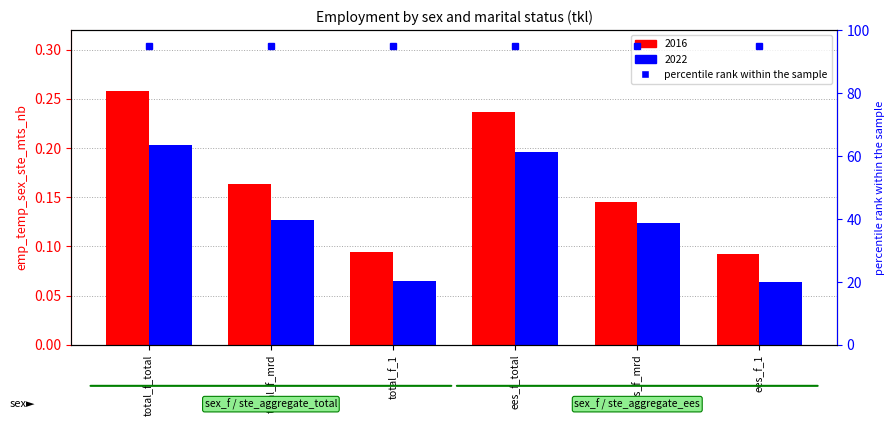

Reading left to right, transcribe all the data shown in this chart.

2016: 0.3	0.2	0.1	0.2	0.1	0.1
2022: 0.2	0.1	0.1	0.2	0.1	0.1